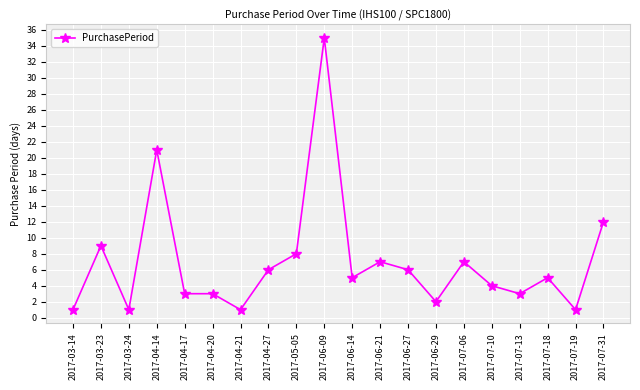

What position from the left is 2017-04-20?

6